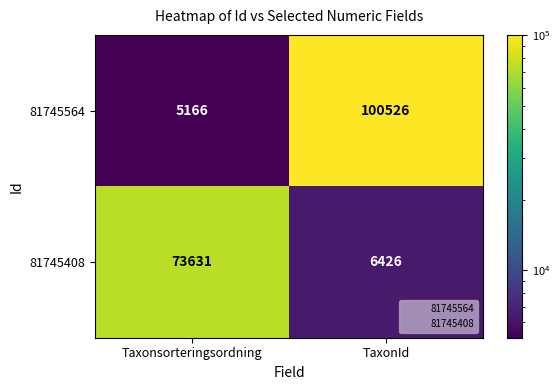

The value of 81745408 at TaxonId is 6426. True or false?

True